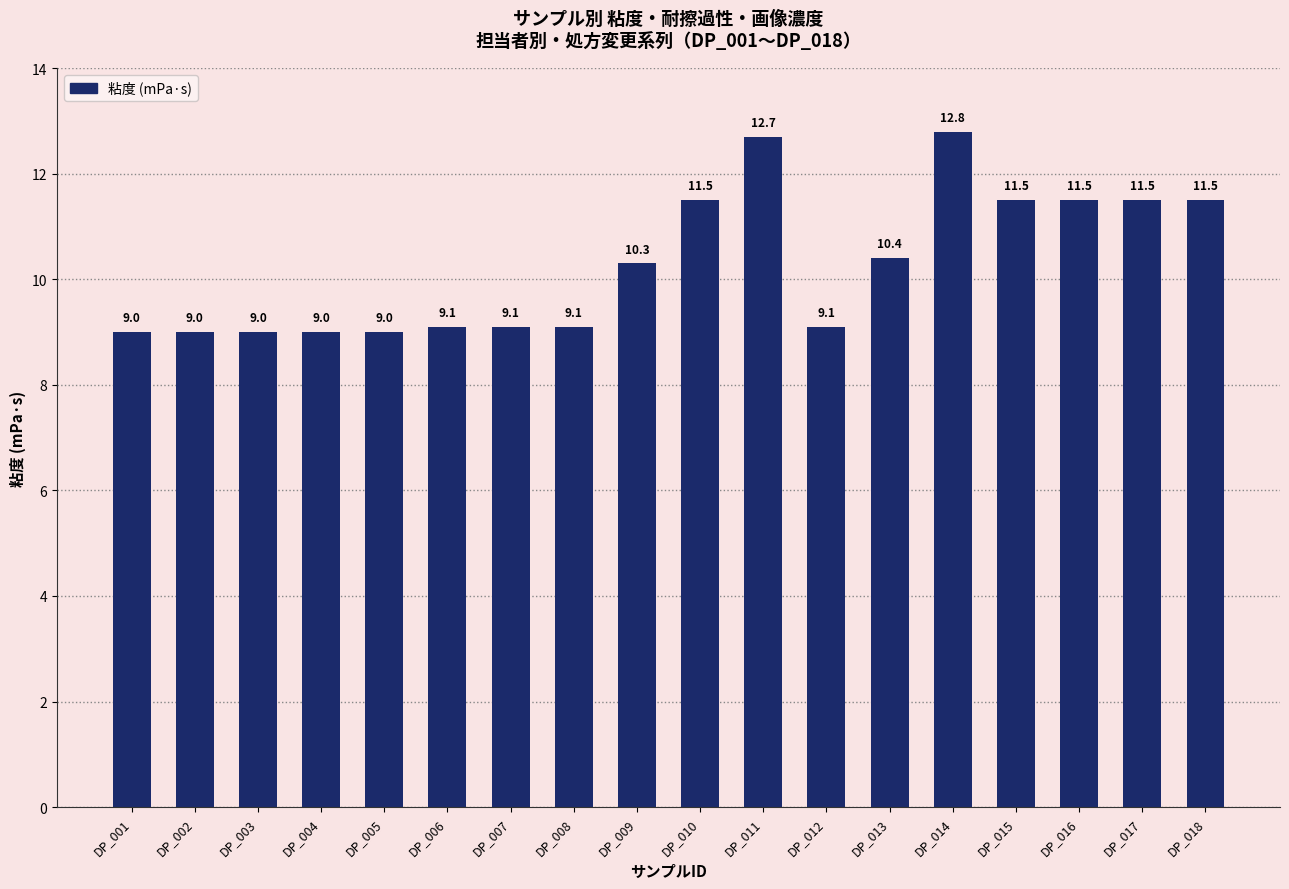

What is the smallest value displayed?

9.0